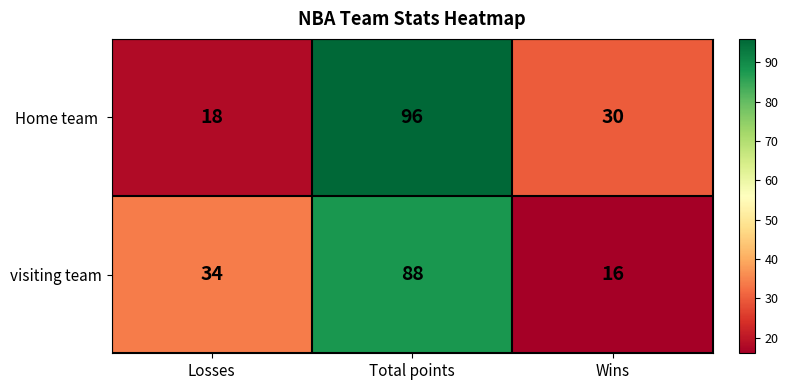

At which category does the chart reach its peak across all series?

Total points